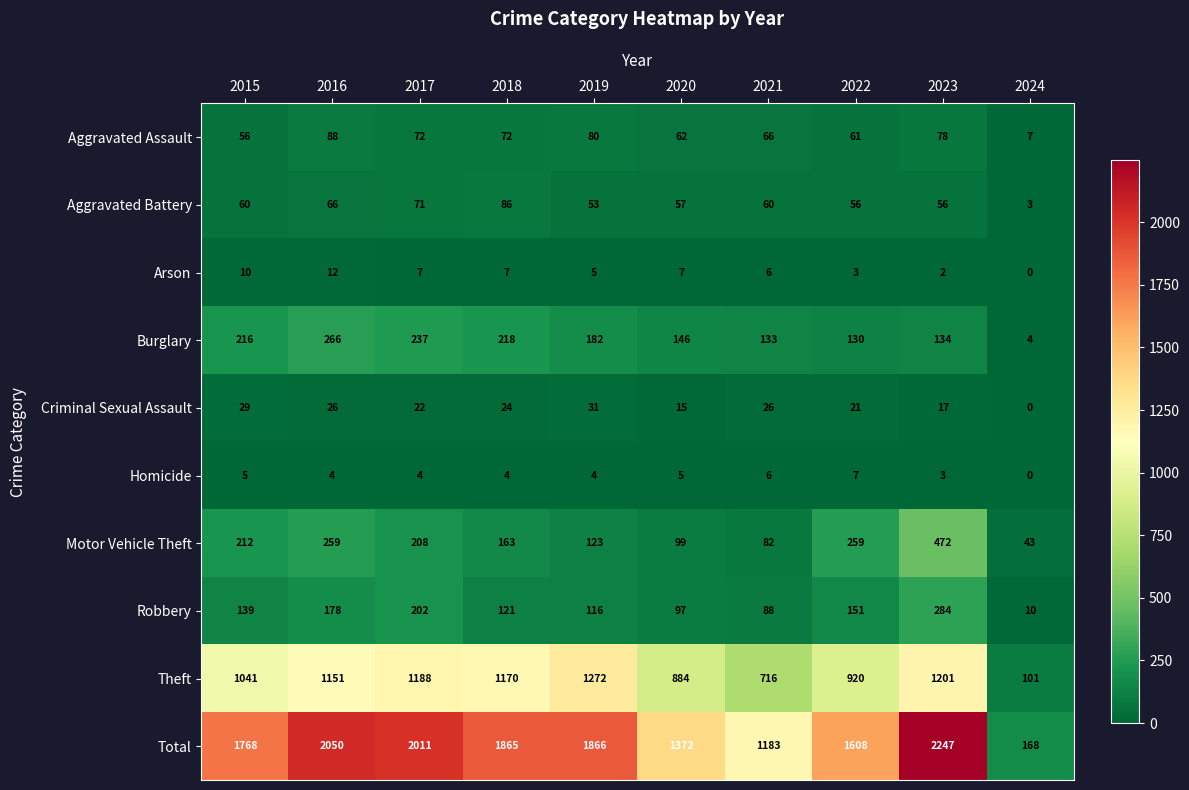

The Homicide series shows 3 at 2023. True or false?

True